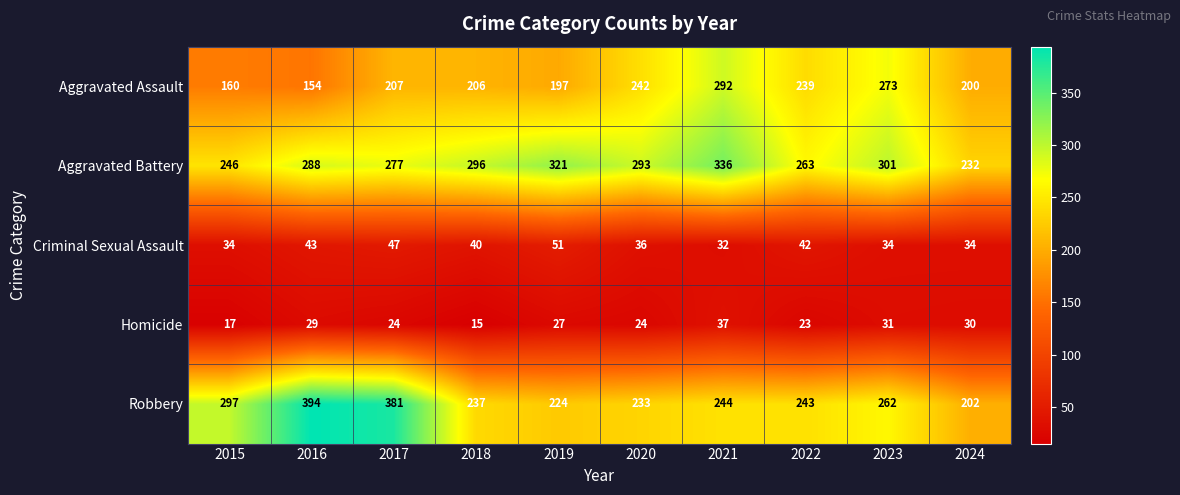

At how many categories does at least one series exceed 307?

4